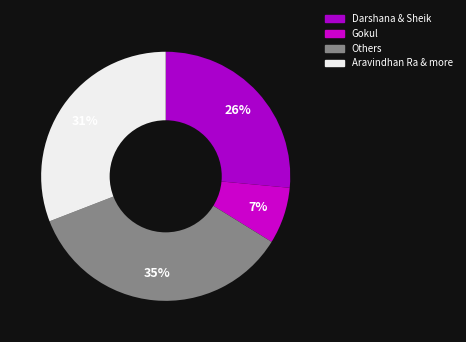

To the nearest percent, what portion does Gokul represent?

7%